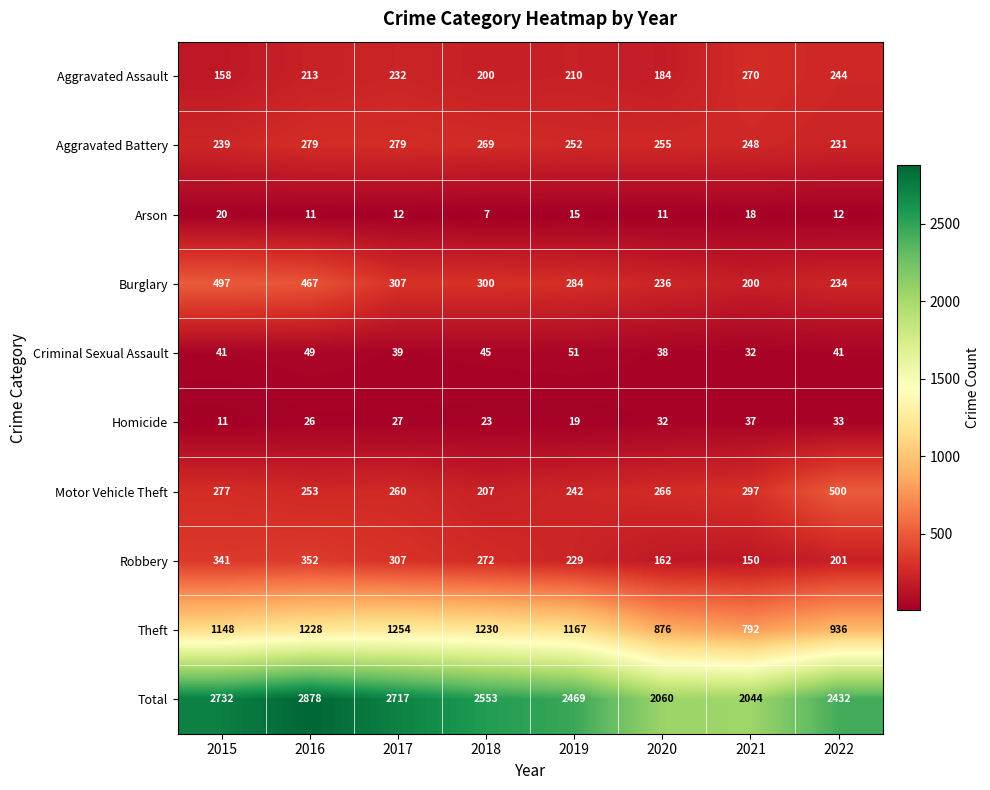

Is it true that Robbery equals 69 at 2015?

False